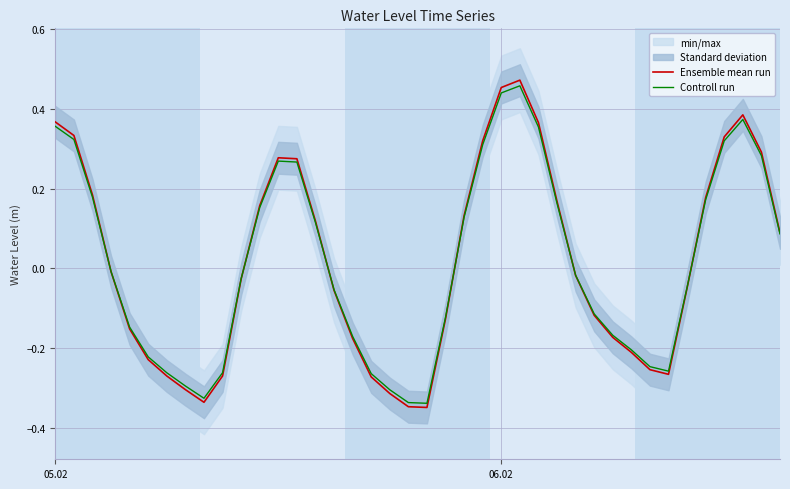

The Ensemble mean run series shows 0.4 at 05.02. True or false?

True